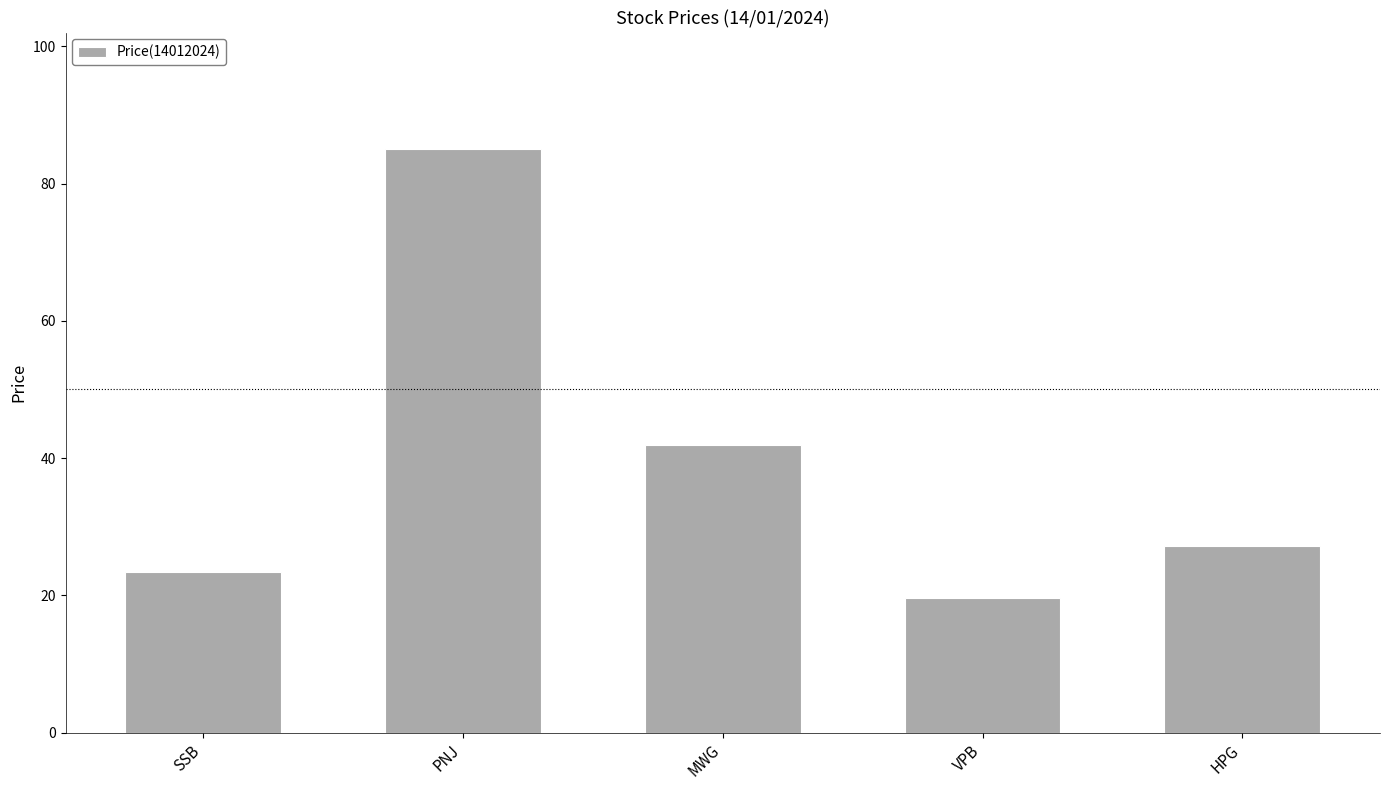

The chart shows a value of 19.6 at VPB. True or false?

True